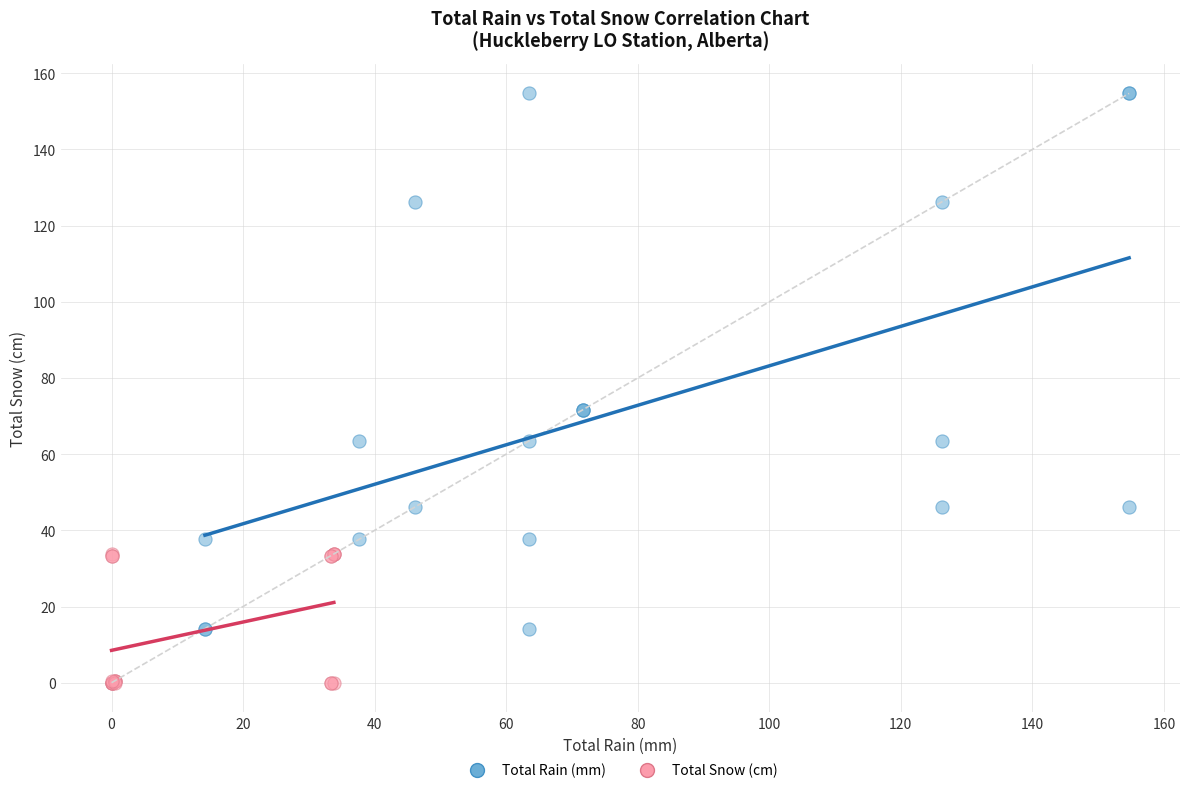

Which series reaches the minimum Y coordinate?

Total Snow (cm)